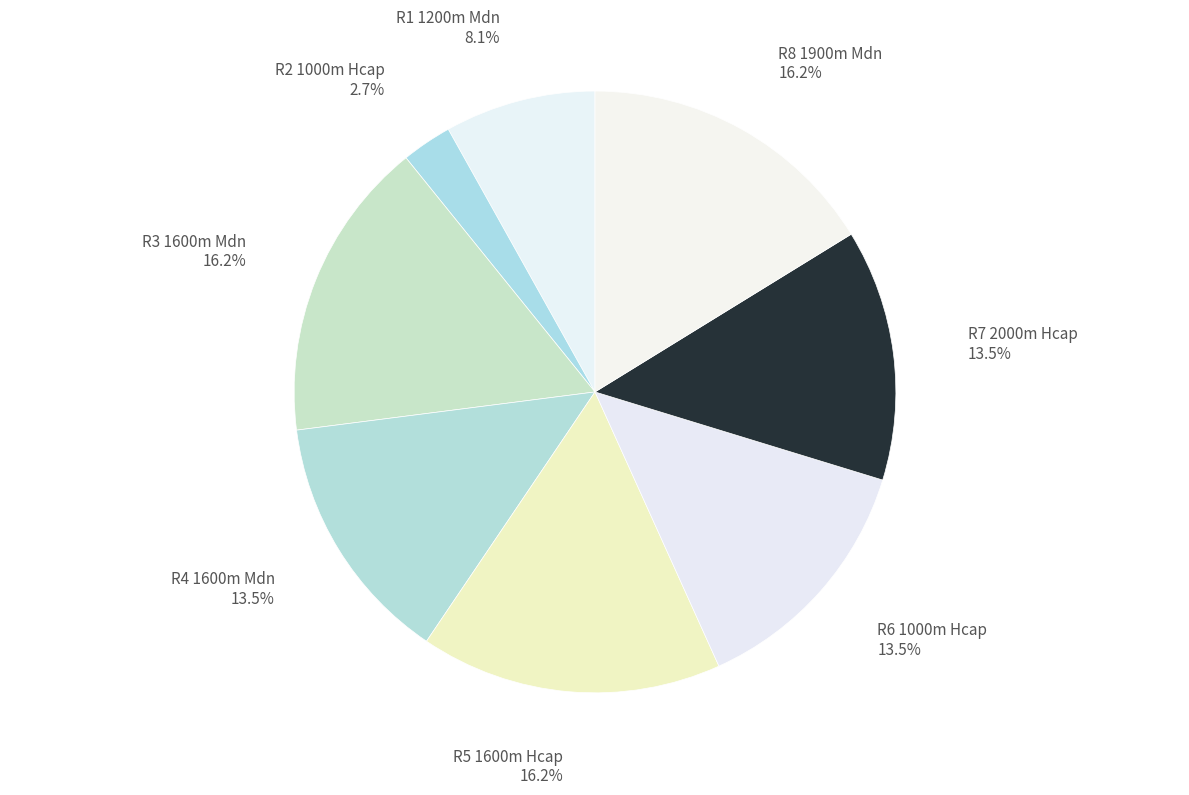

Count the number of slices in the pie.

8